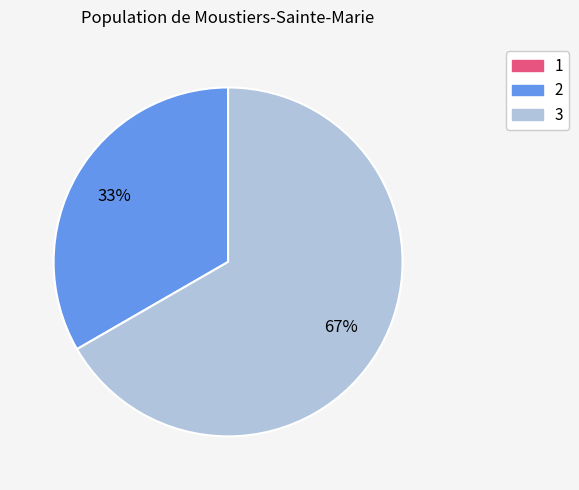

Is there any slice that represents more than half of the pie?

Yes